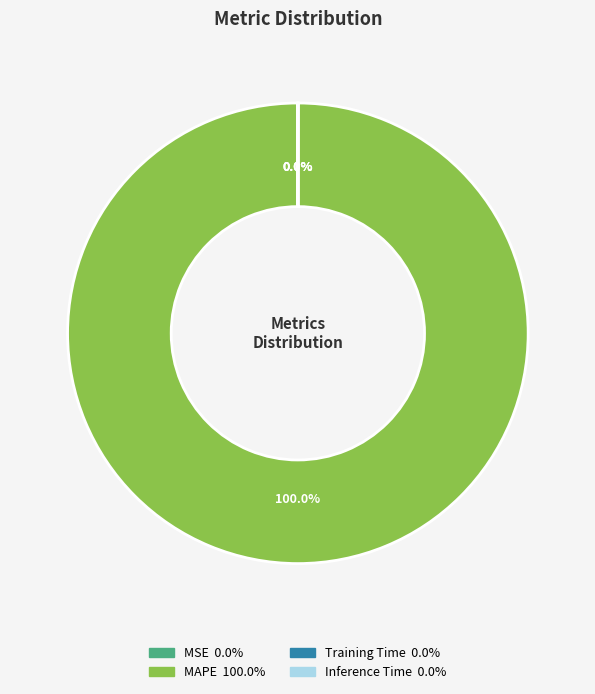

What is the largest slice in the pie chart?

MAPE